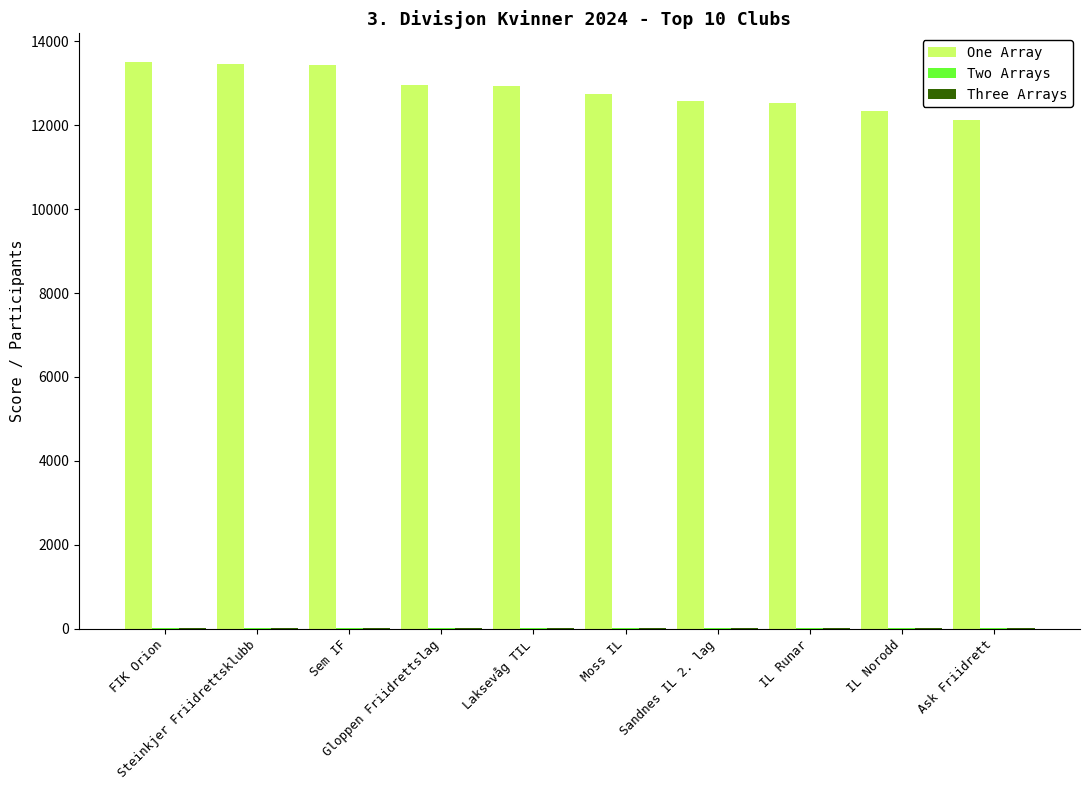

Where does the One Array series first go above 12936?

FIK Orion